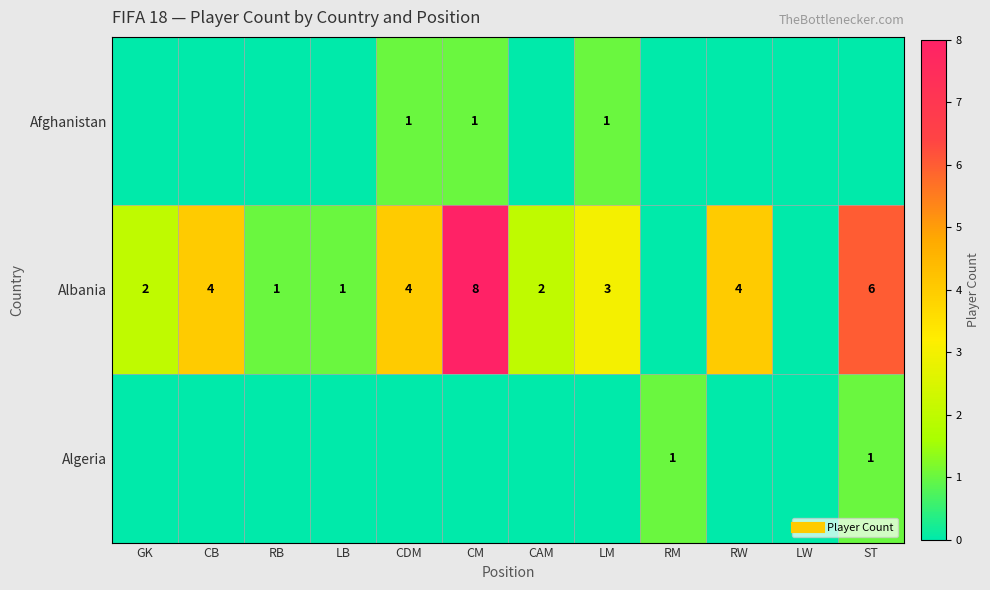

How many series are shown in this chart?

3